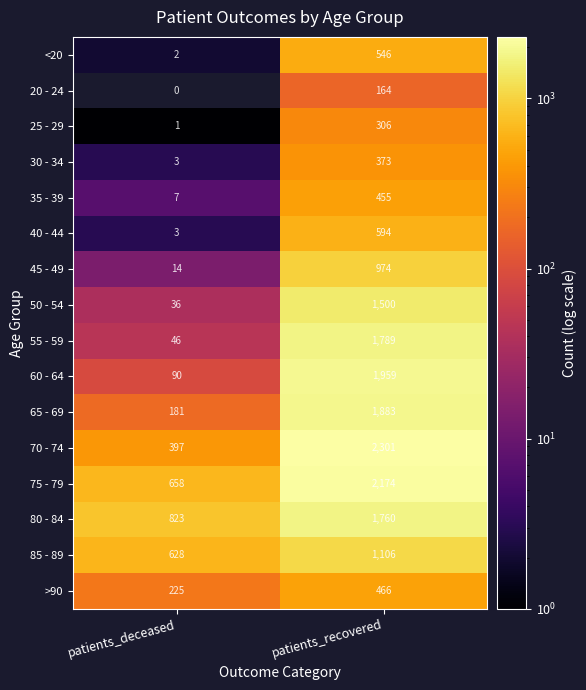

Rank the series by their maximum value, from lowest to highest.

20 - 24, 25 - 29, 30 - 34, 35 - 39, >90, <20, 40 - 44, 45 - 49, 85 - 89, 50 - 54, 80 - 84, 55 - 59, 65 - 69, 60 - 64, 75 - 79, 70 - 74